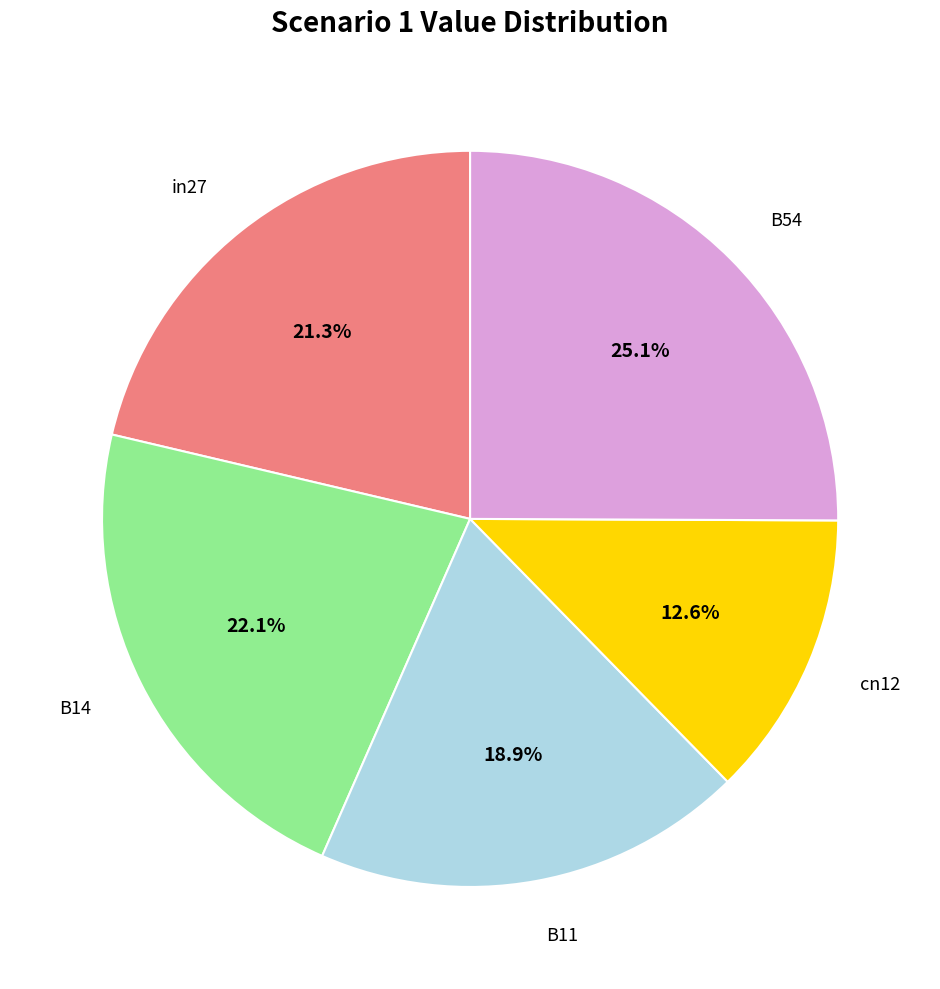

Is there a majority slice in this chart?

No